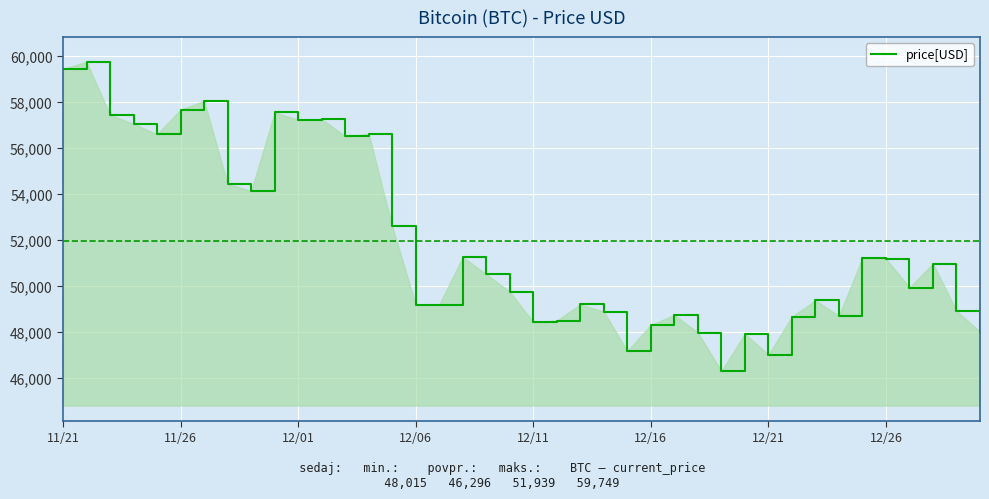

What is the maximum value shown in the chart?

59749